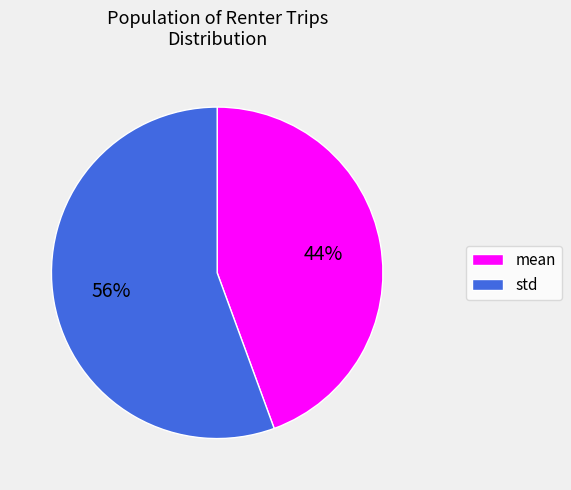

To the nearest percent, what percentage of the pie is mean?

44%